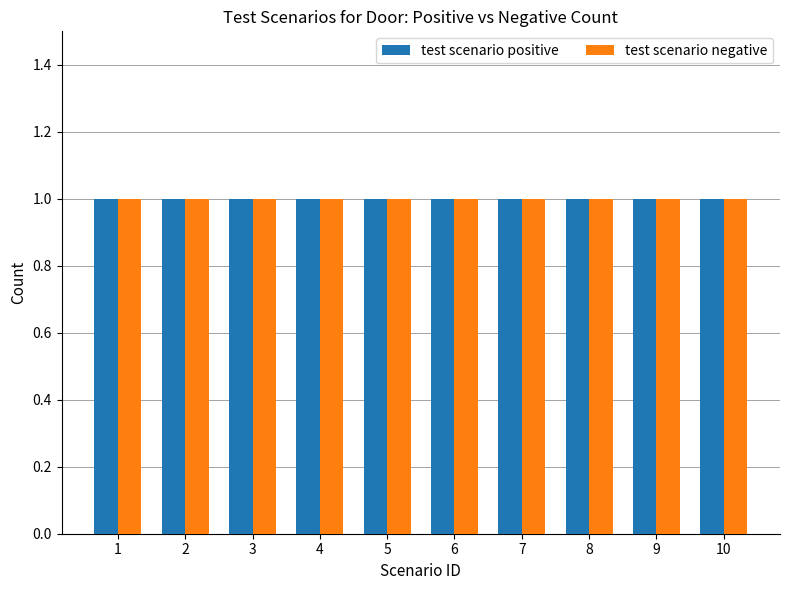

Rank the series by their maximum value, from lowest to highest.

test scenario positive, test scenario negative